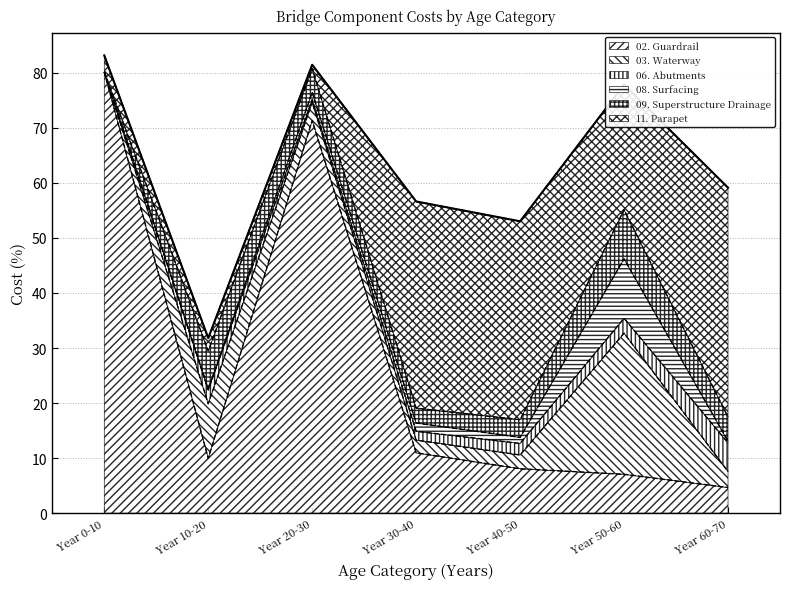

Which series has the largest total across all categories?

02. Guardrail